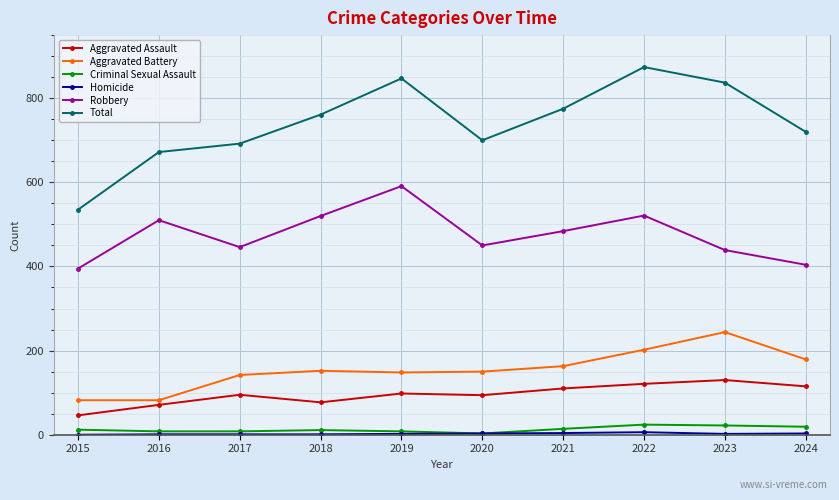

Is the value of Criminal Sexual Assault at 2021 greater than the value of Aggravated Battery at 2018?

No